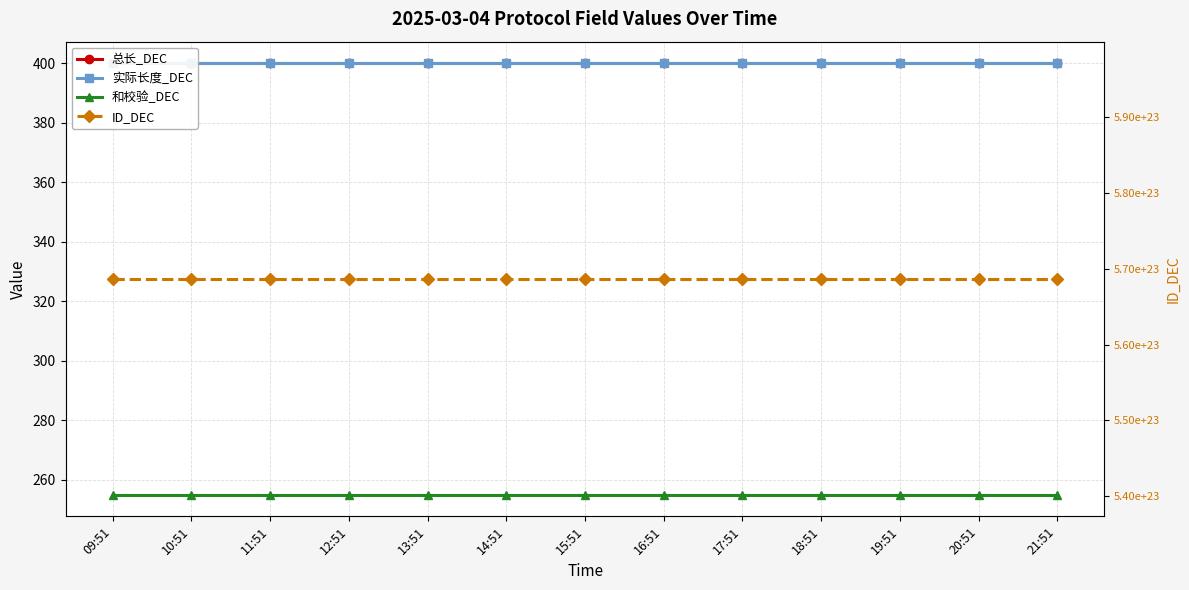

The value of 总长_DEC at 16:51 is 600. True or false?

False